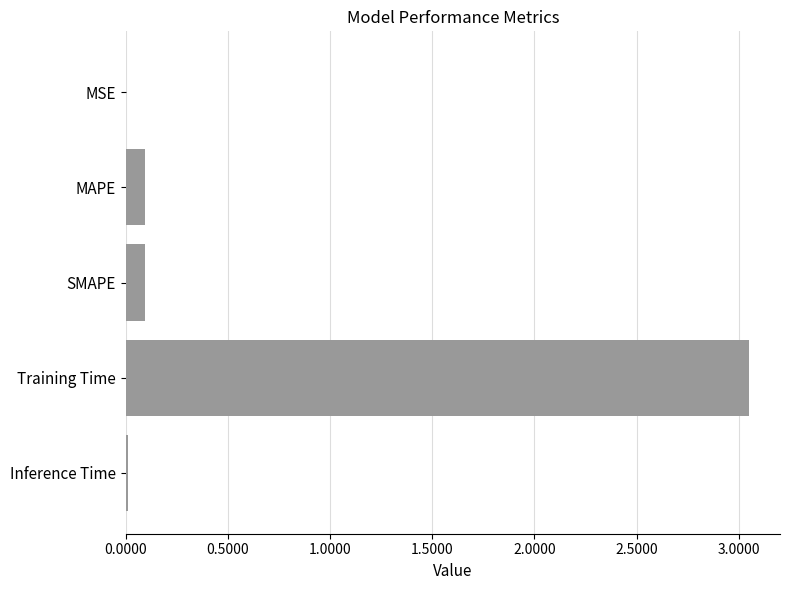

Are the bars horizontal?

Yes